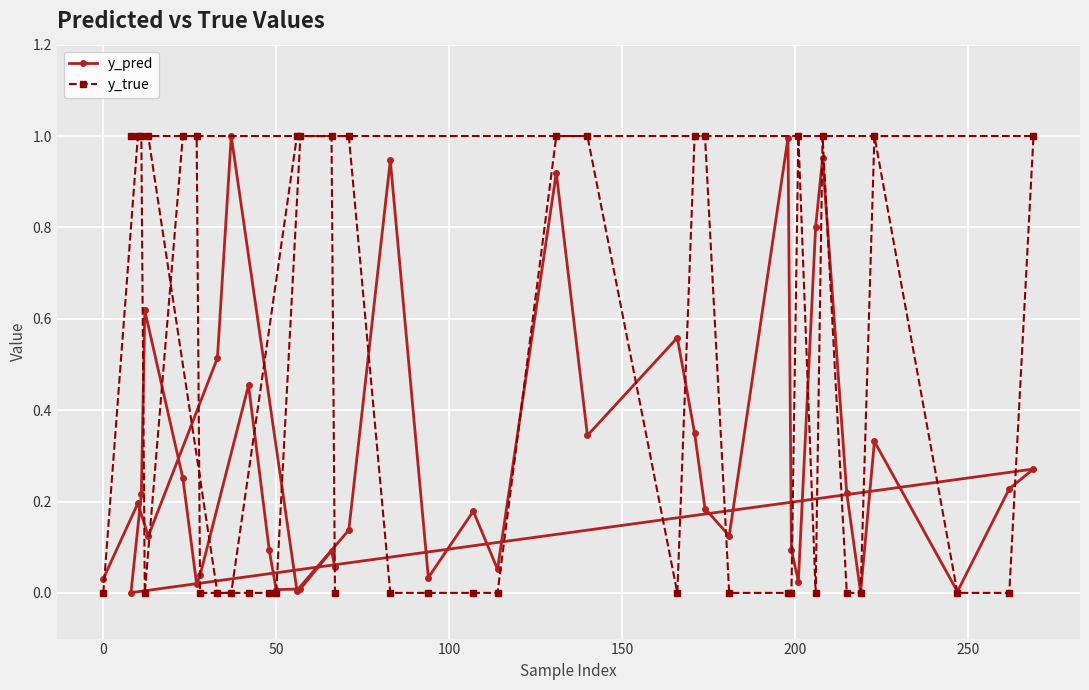

Which series has the widest spread of values?

y_true